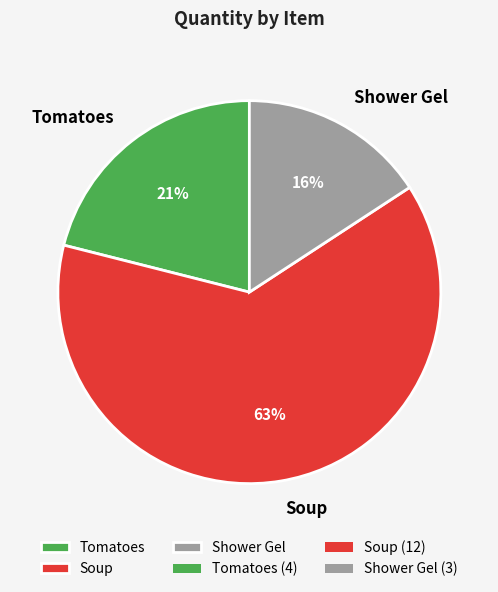

What percentage is the Soup slice, to the nearest percent?

63%